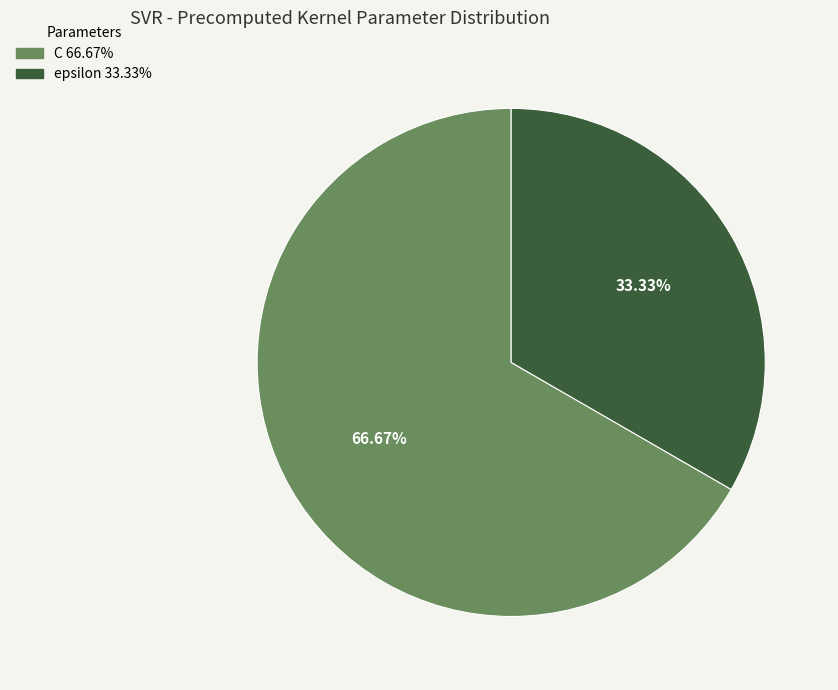

Rank the categories by value from lowest to highest.

epsilon, C